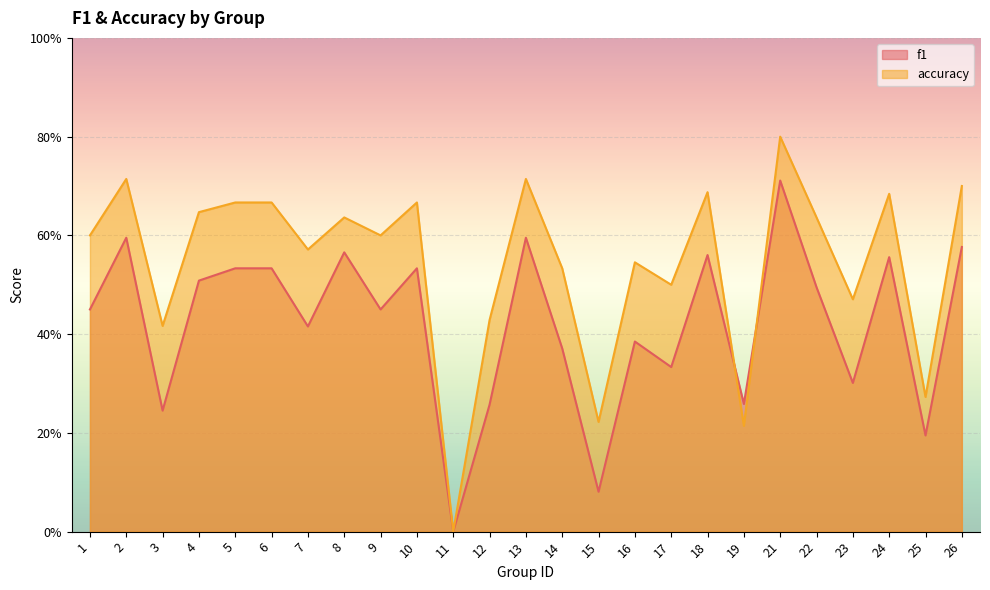

True or false: accuracy has more than 2 interior local peaks.

True